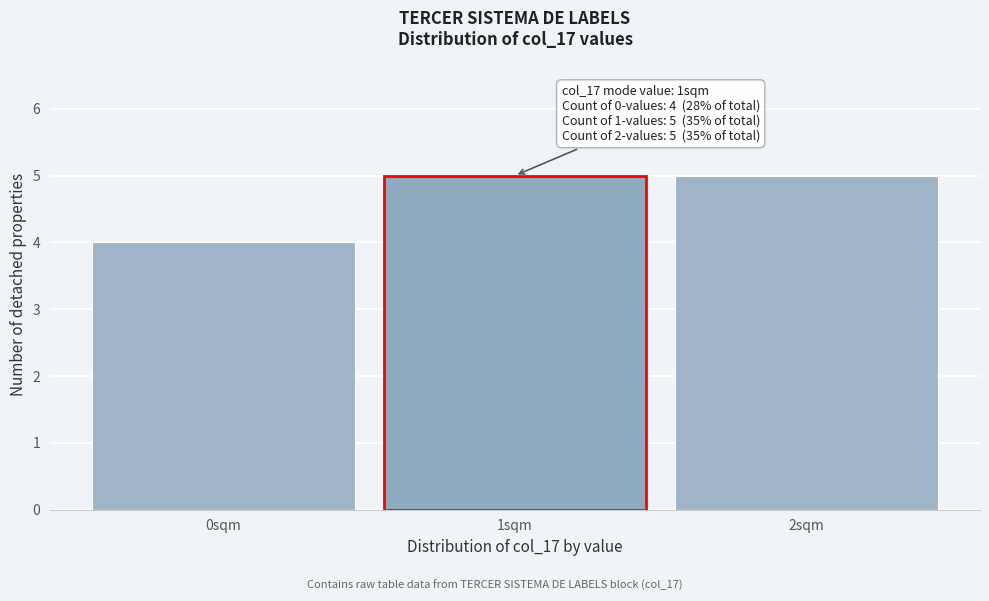

Reading left to right, transcribe all the data shown in this chart.

0sqm=4	1sqm=5	2sqm=5